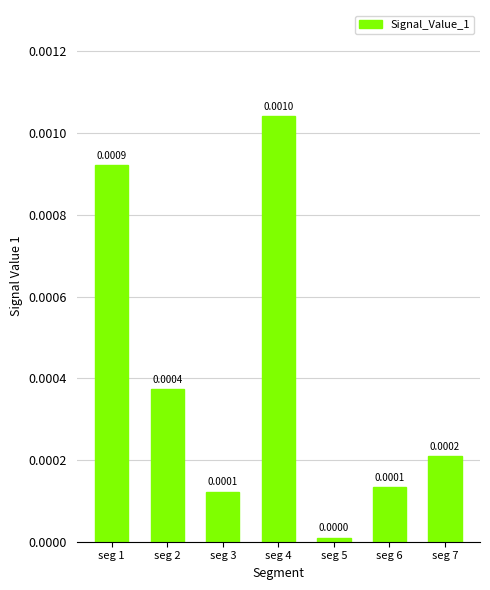

Between seg 3 and seg 7, which is larger?

seg 7